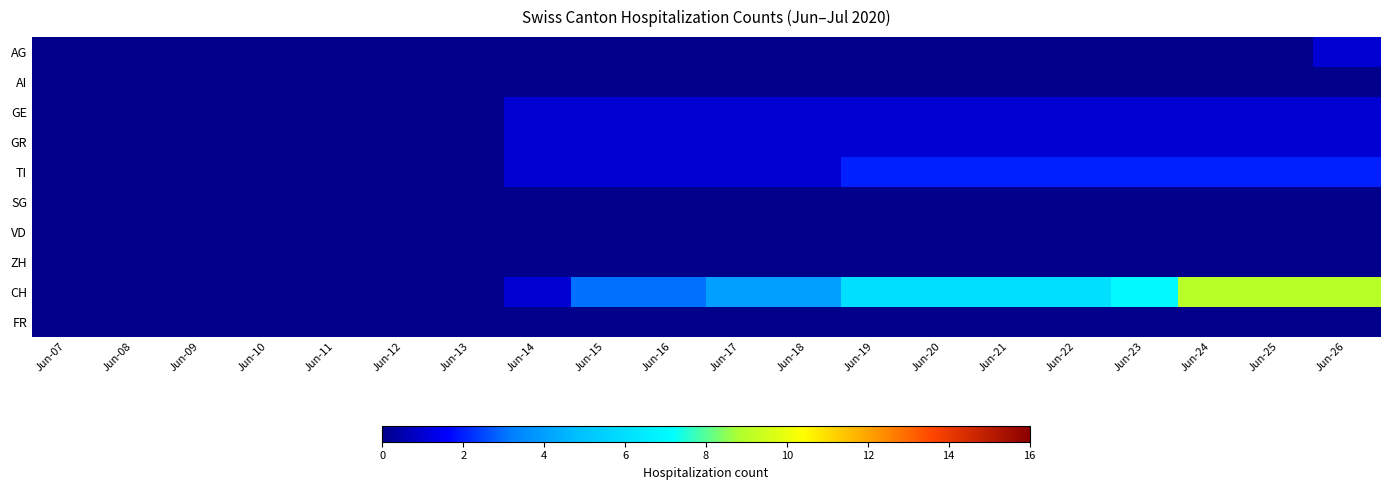

Which series has the widest spread of values?

CH